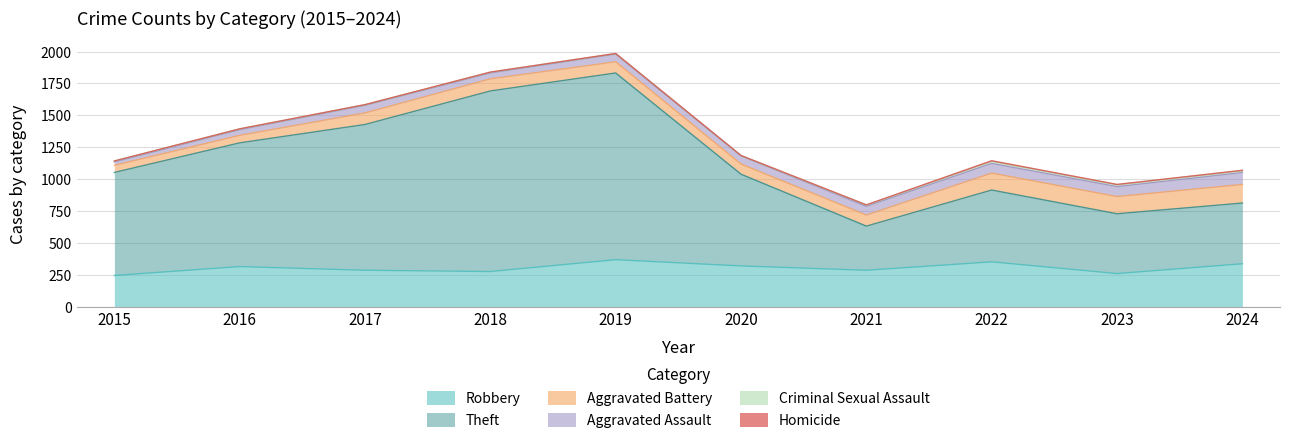

Which label corresponds to the largest value in the chart?

2019